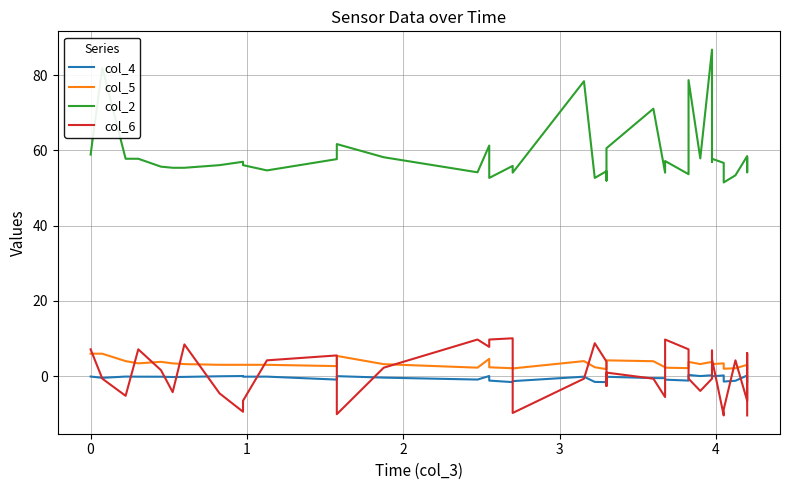

Rank the series by their maximum value, from lowest to highest.

col_4, col_5, col_6, col_2